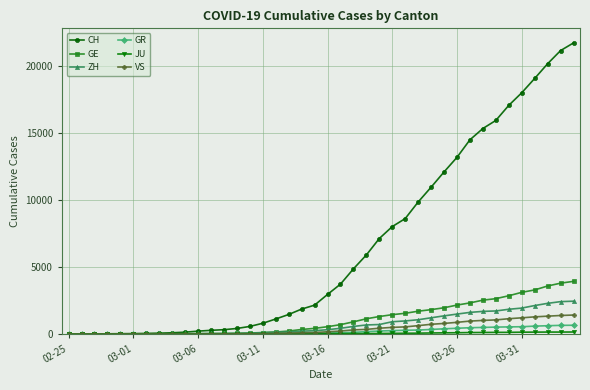

What is the maximum value for GE?

3928